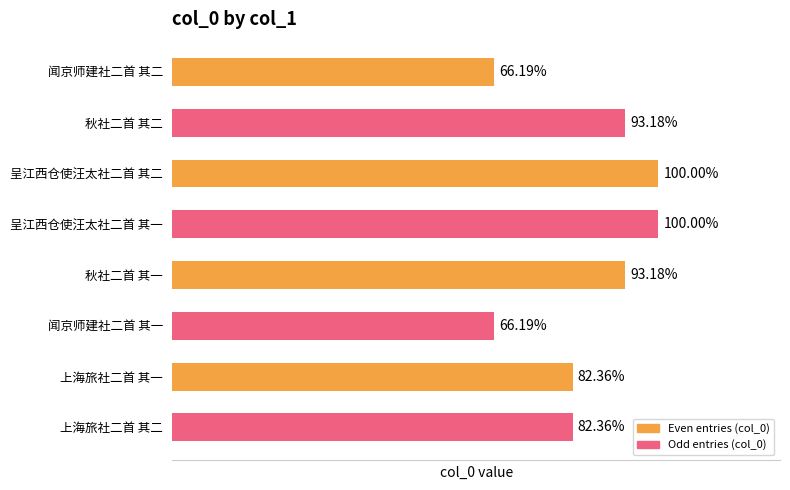

Where is the data nearest to the value 832275?

上海旅社二首 其二